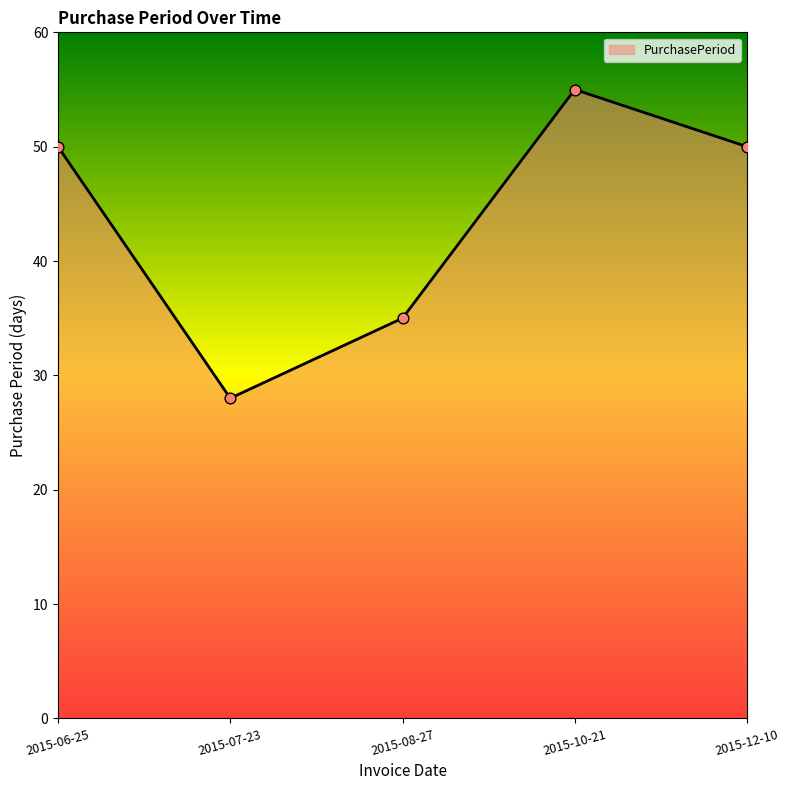

What is the change in value from 2015-10-21 to 2015-12-10?

-5